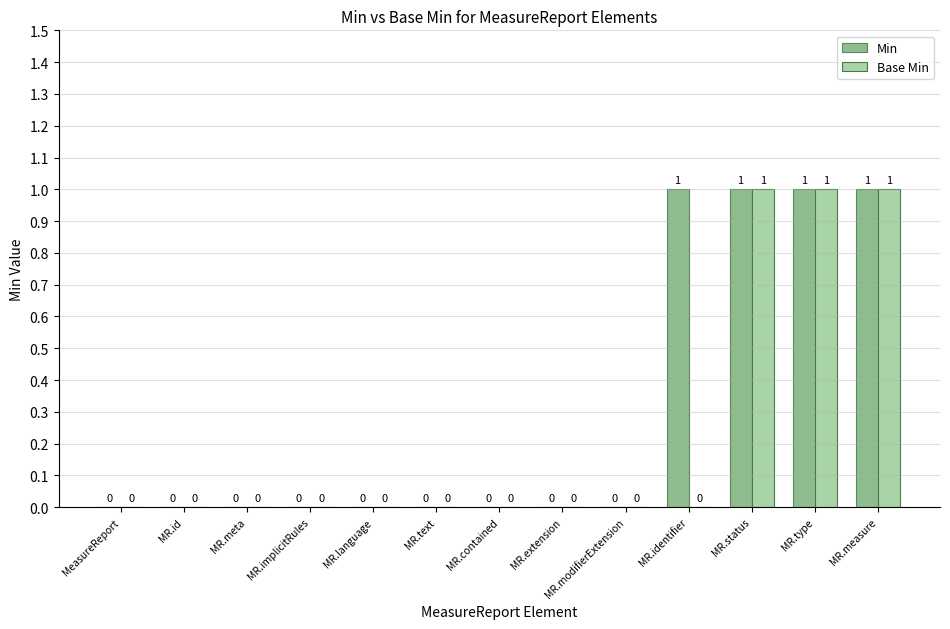

How many positive values does the Base Min series have?

3